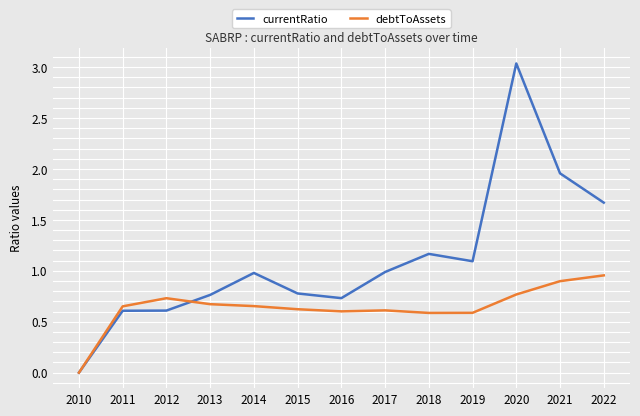

What is the average value of the currentRatio series?

1.1